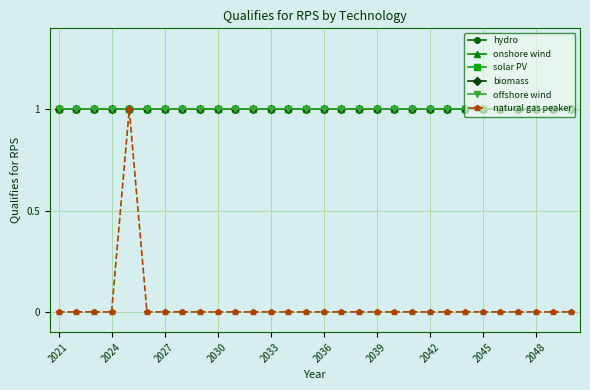

True or false: offshore wind and biomass cross at least once.

False